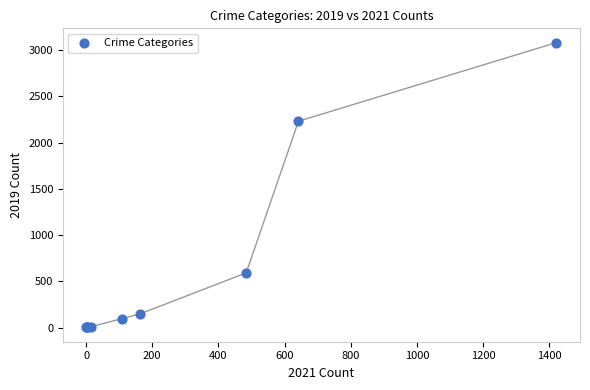

What Y value in the scatter plot is closest to 1540?

2230